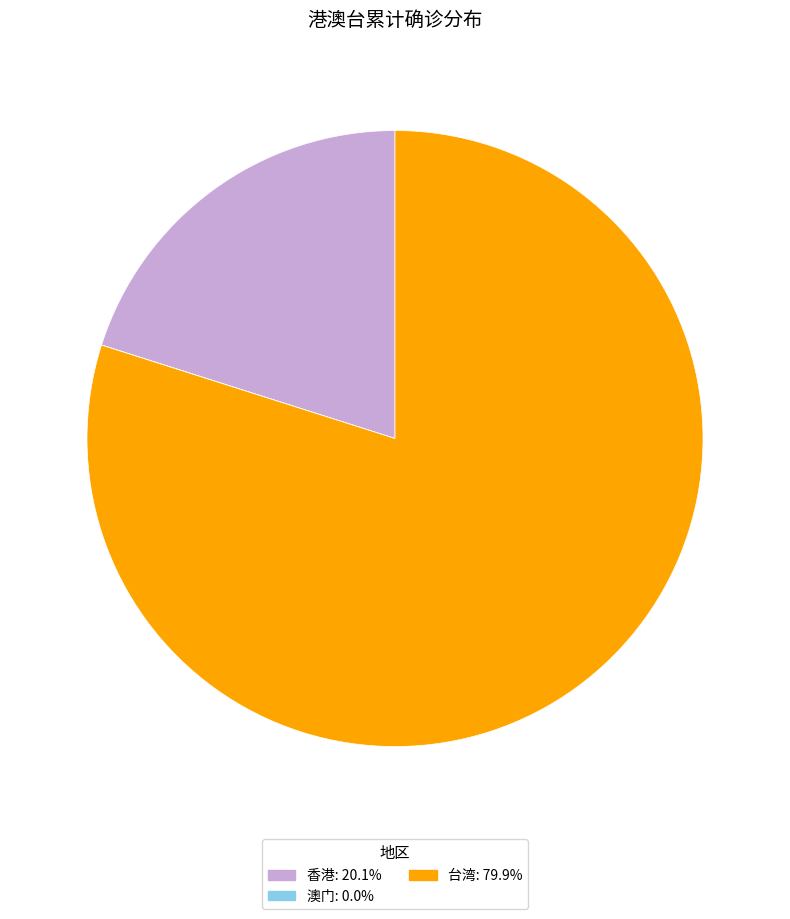

Is the sum of 香港 and 台湾 greater than half?

Yes